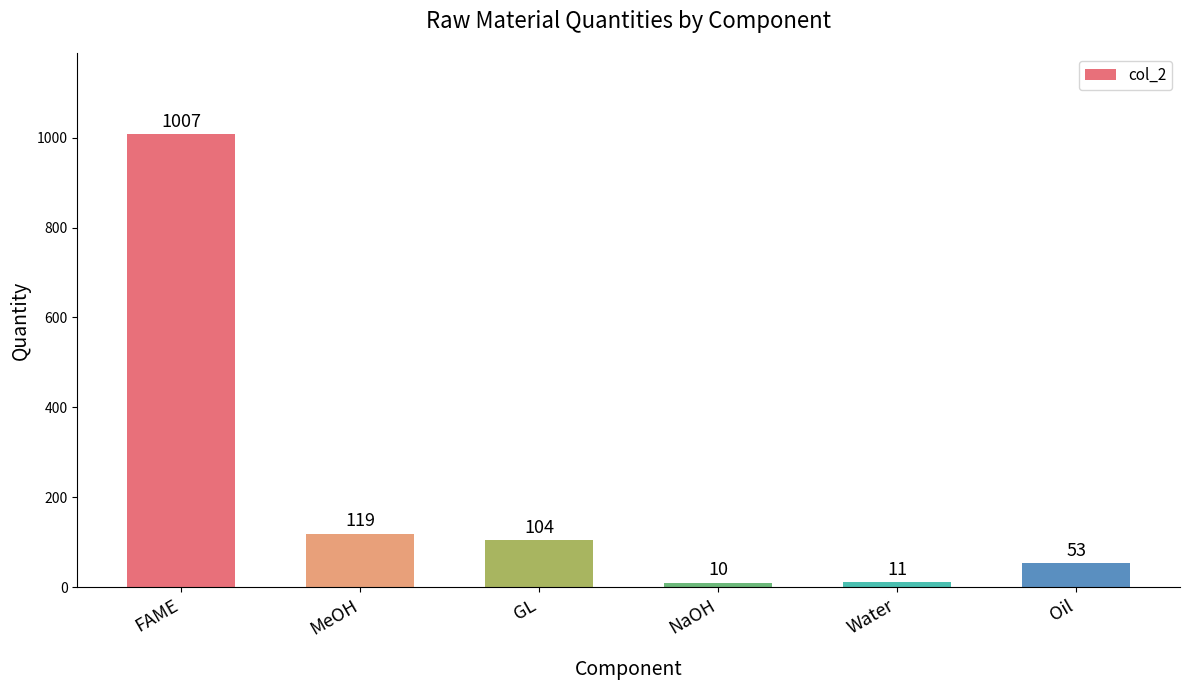

How many values are below 104?

3